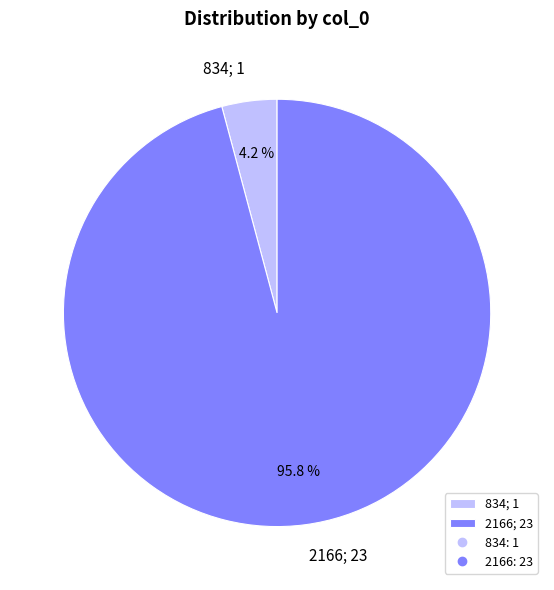

Count the number of slices in the pie.

2